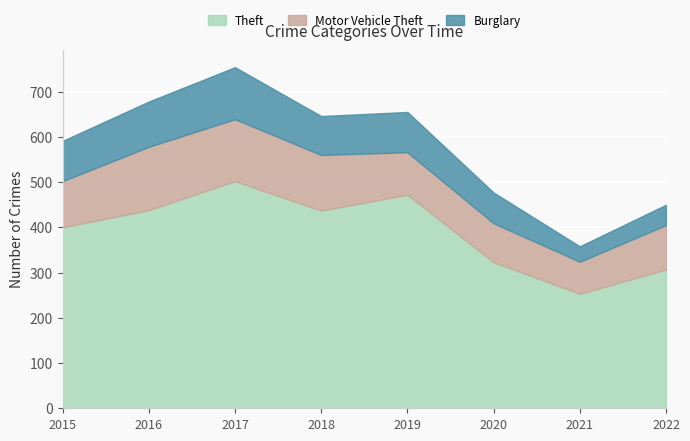

What is the smallest value displayed?

34